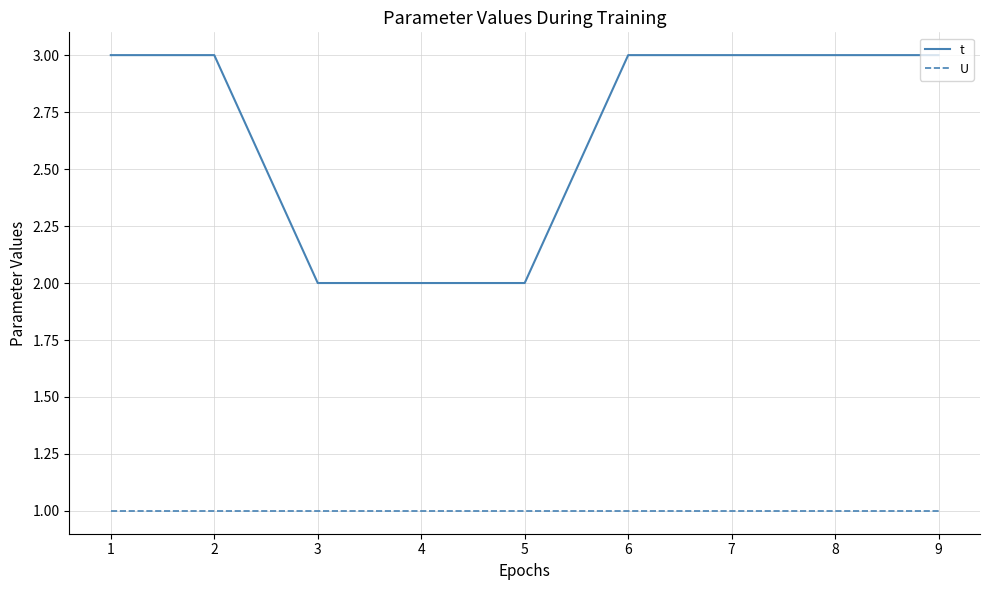

True or false: t and U intersect in this chart.

False